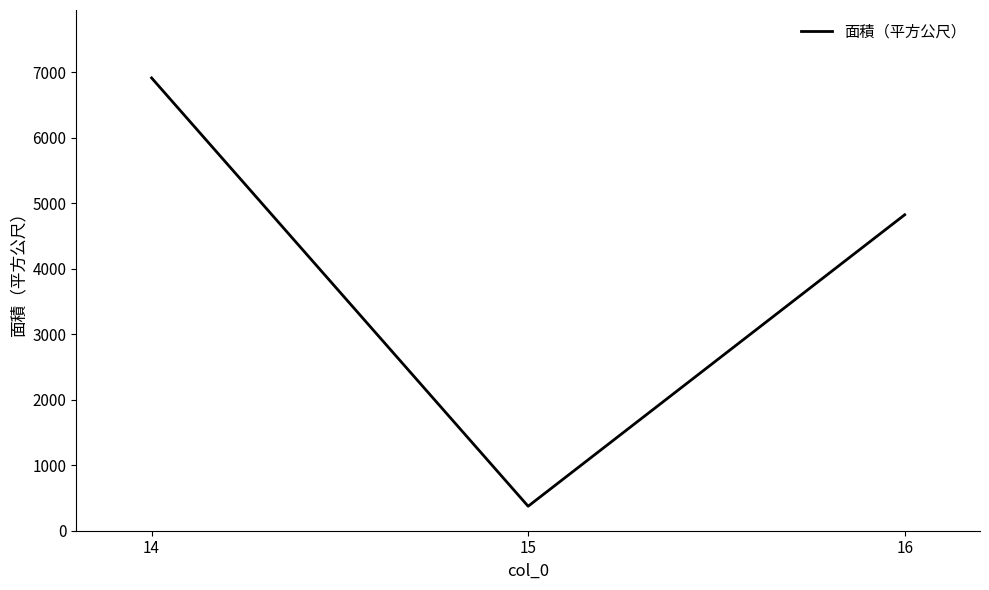

Which has a higher value, 14 or 16?

14